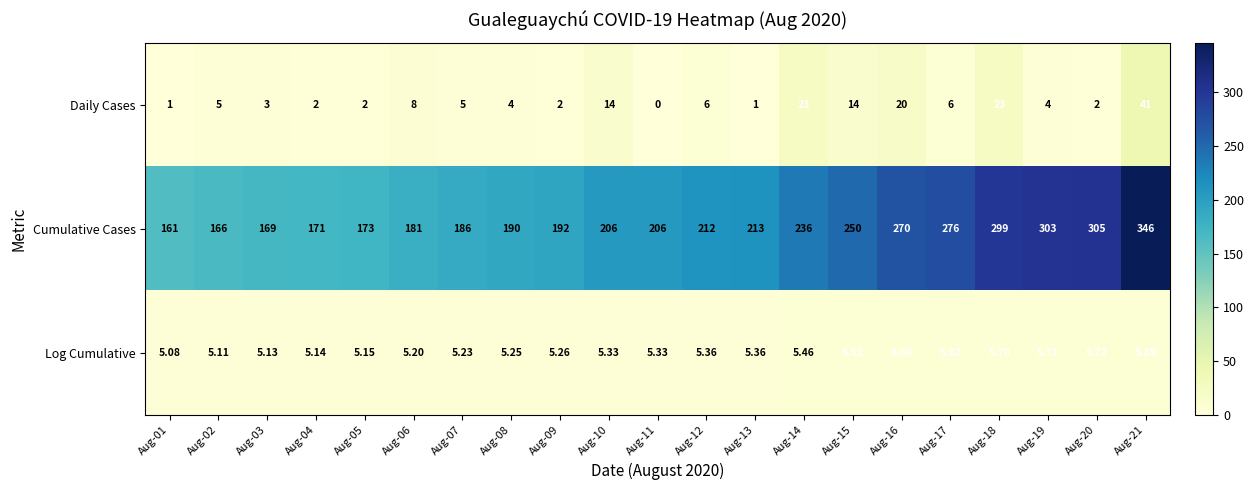

What is the total value across all series at Aug-02?

176.1